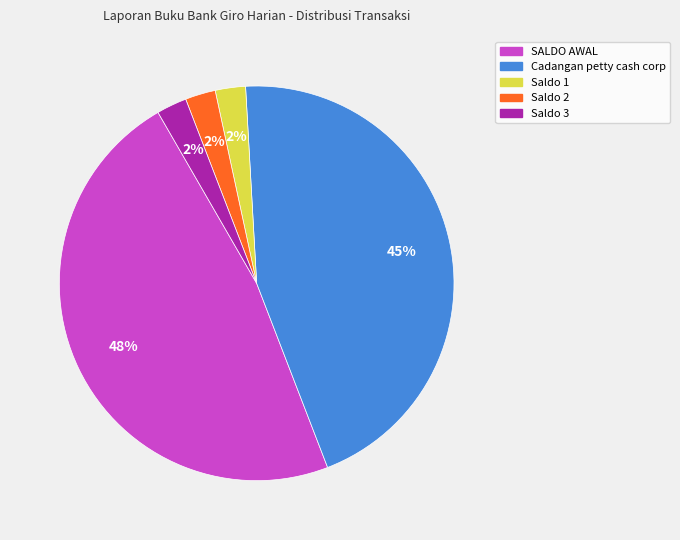

How many segments does this pie chart have?

5